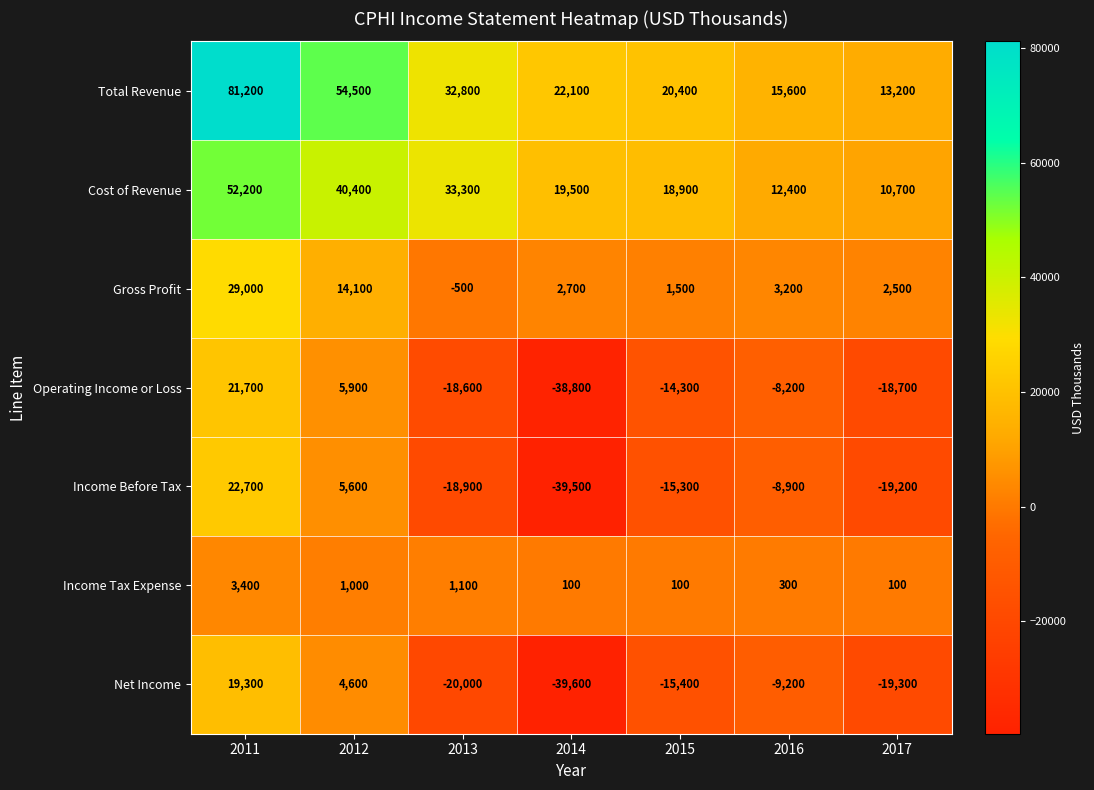

What is the difference between the Gross Profit values at 2017 and 2011?

26500